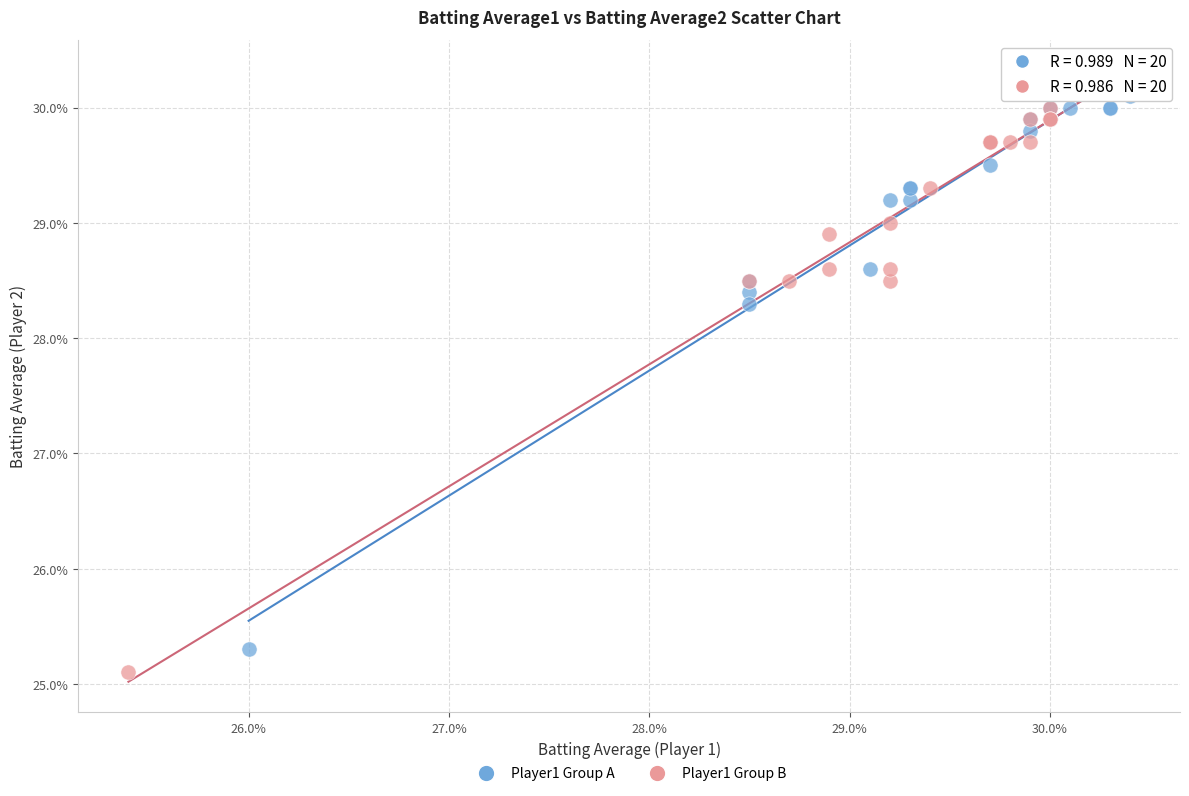

What are all the series names shown in the legend?

Player1 Group A, Player1 Group B